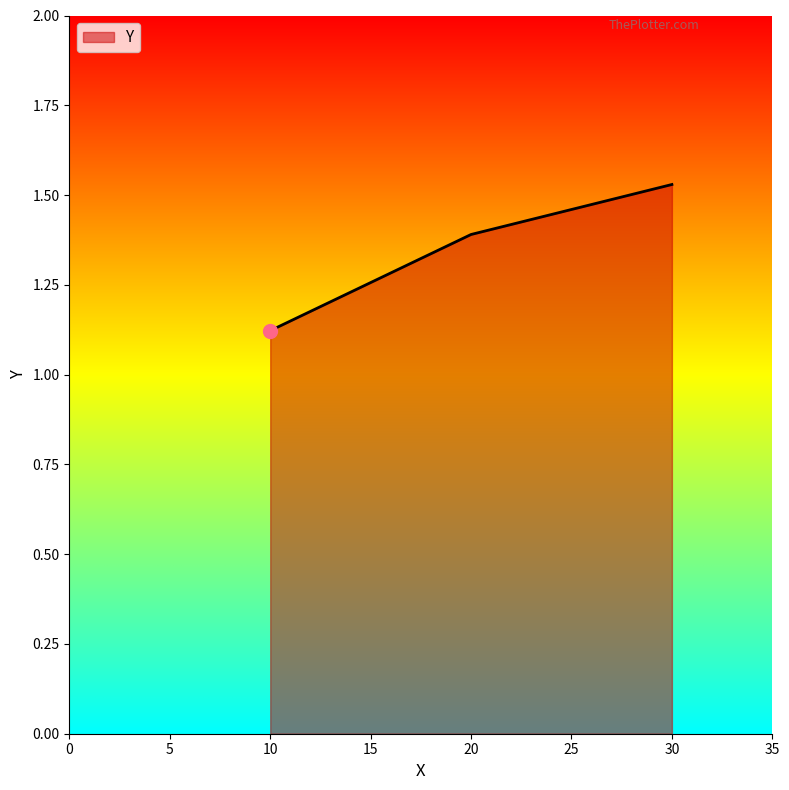

What is the difference between the maximum and minimum values?

0.4